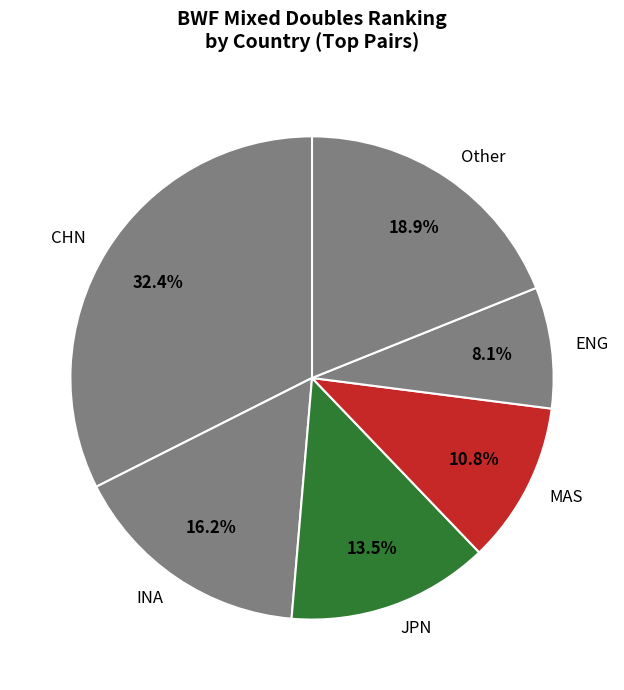

What is the smallest slice in the pie chart?

ENG